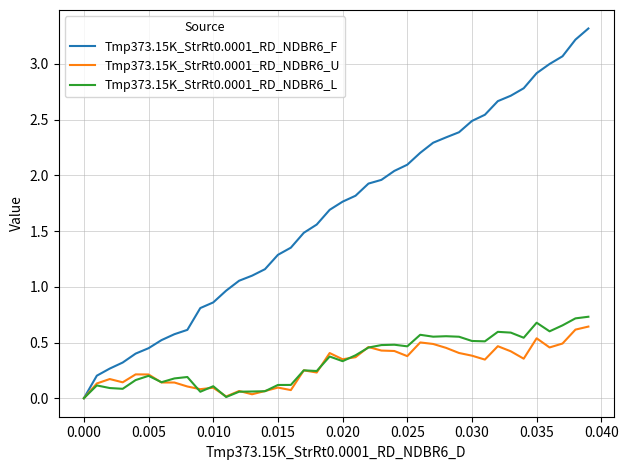

Which series has the largest total across all categories?

Tmp373.15K_StrRt0.0001_RD_NDBR6_F